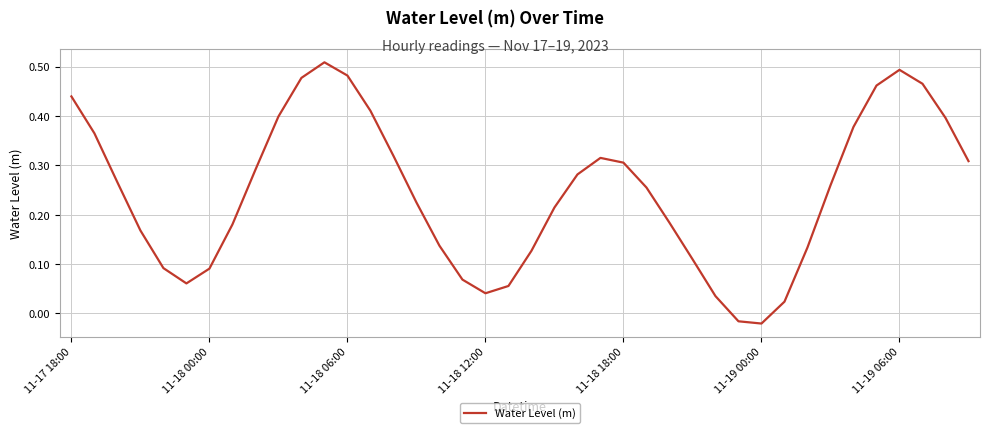

How many lines are shown in the chart?

1